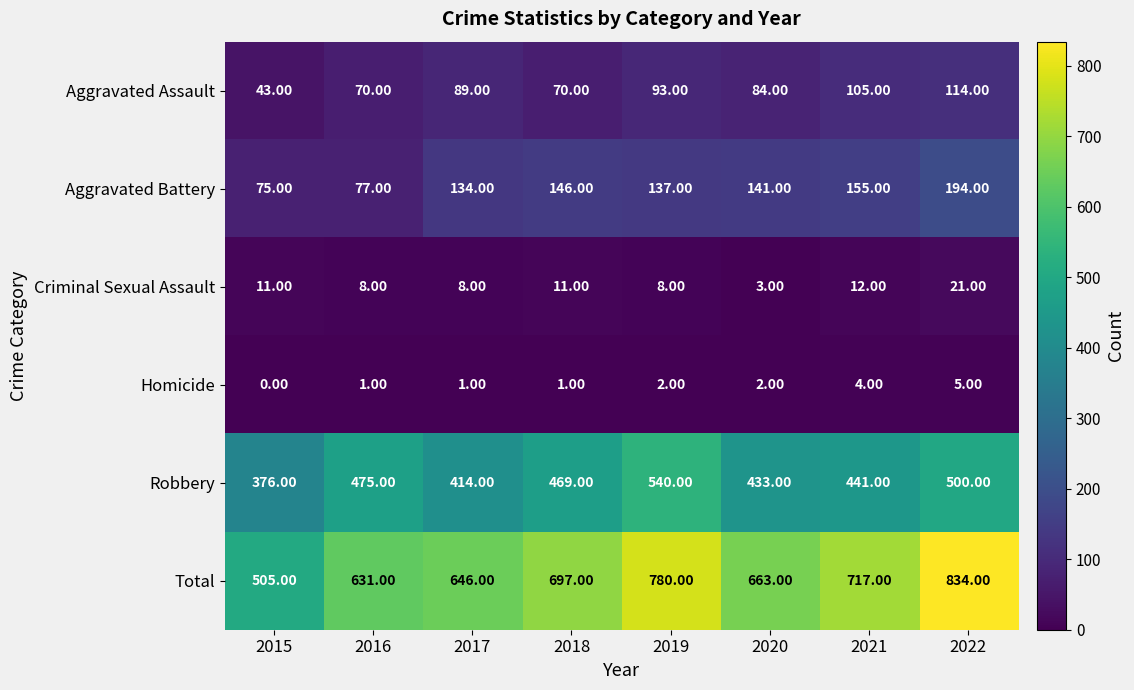

Between 2019 and 2021, which series saw the biggest shift?

Robbery